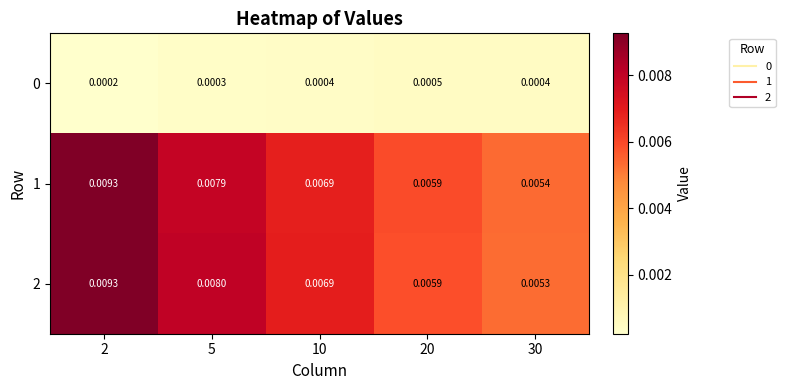

Is the value of 1 at 20 greater than the value of 0 at 20?

Yes